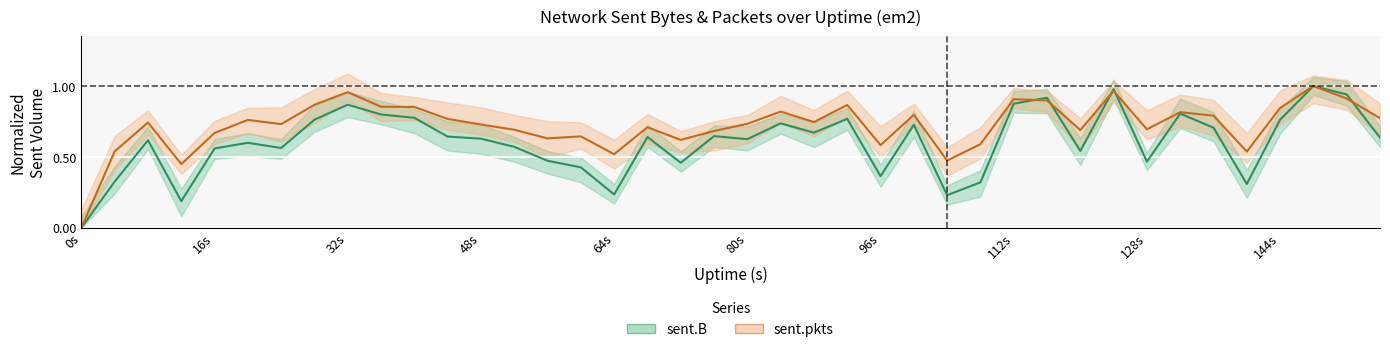

Rank the series by their maximum value, from lowest to highest.

sent_B, sent_pkts